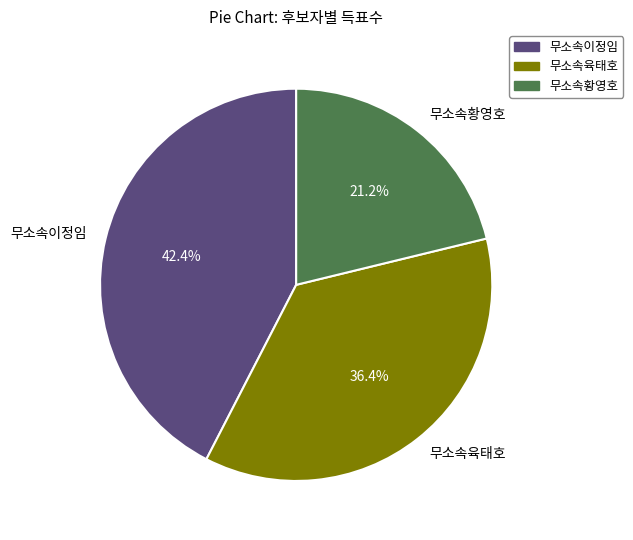

How many segments does this pie chart have?

3